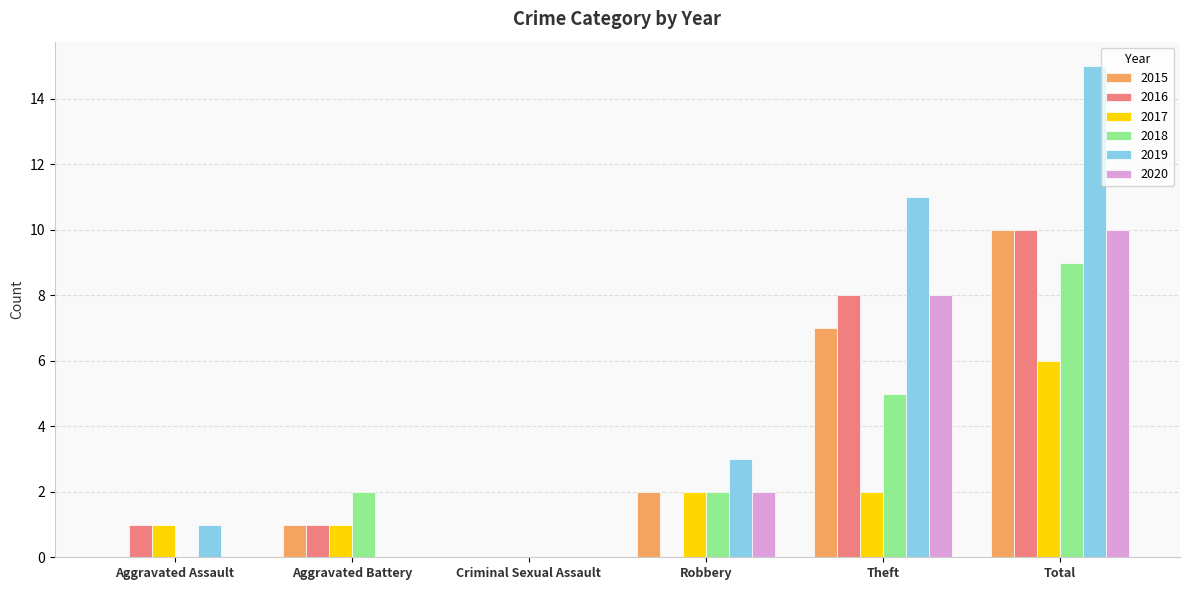

Reading right to left, transcribe all the data shown in this chart.

2015: Total=10	Theft=7	Robbery=2	Criminal Sexual Assault=0	Aggravated Battery=1	Aggravated Assault=0
2016: Total=10	Theft=8	Robbery=0	Criminal Sexual Assault=0	Aggravated Battery=1	Aggravated Assault=1
2017: Total=6	Theft=2	Robbery=2	Criminal Sexual Assault=0	Aggravated Battery=1	Aggravated Assault=1
2018: Total=9	Theft=5	Robbery=2	Criminal Sexual Assault=0	Aggravated Battery=2	Aggravated Assault=0
2019: Total=15	Theft=11	Robbery=3	Criminal Sexual Assault=0	Aggravated Battery=0	Aggravated Assault=1
2020: Total=10	Theft=8	Robbery=2	Criminal Sexual Assault=0	Aggravated Battery=0	Aggravated Assault=0